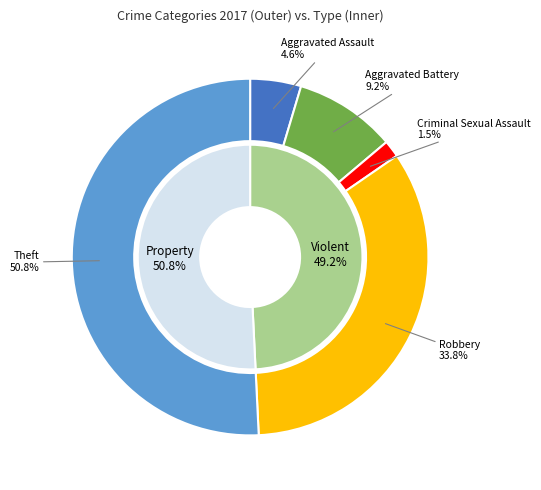

How much of the chart is everything except Aggravated Assault?

95.4%